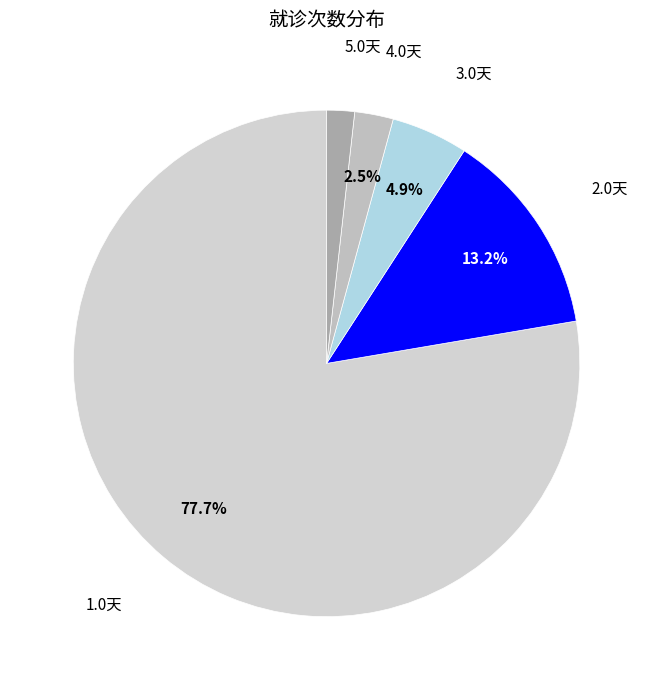

Which has a higher value, 5.0天 or 2.0天?

2.0天